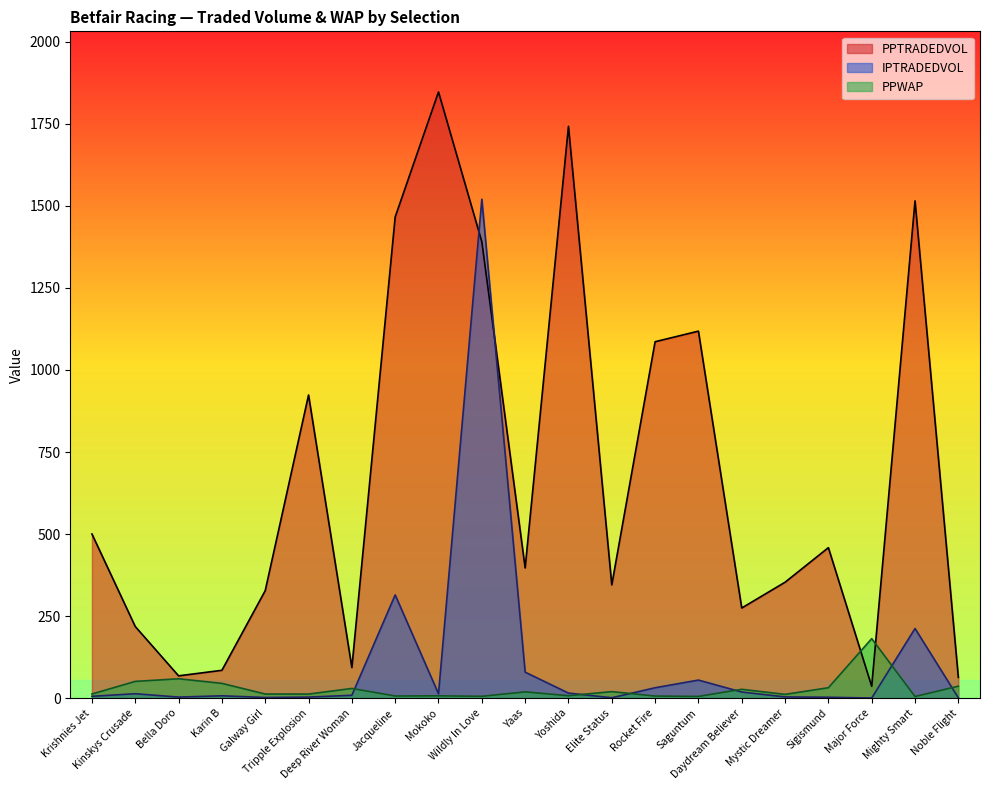

What is the value of the PPTRADEDVOL point at the 13th from the left?

345.3